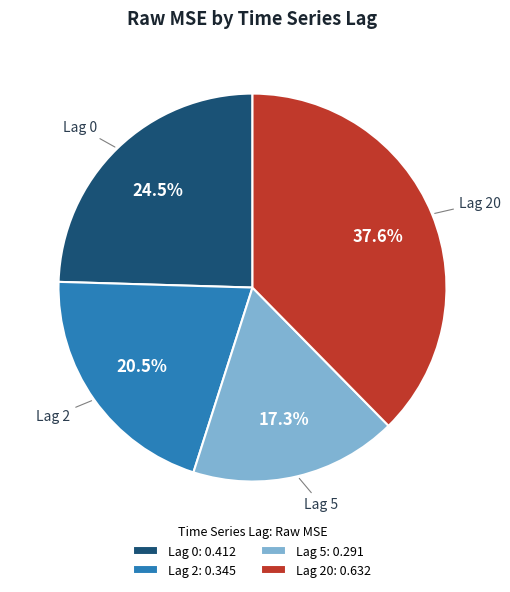

How much of the chart is everything except Lag 5: 0.291?

82.7%